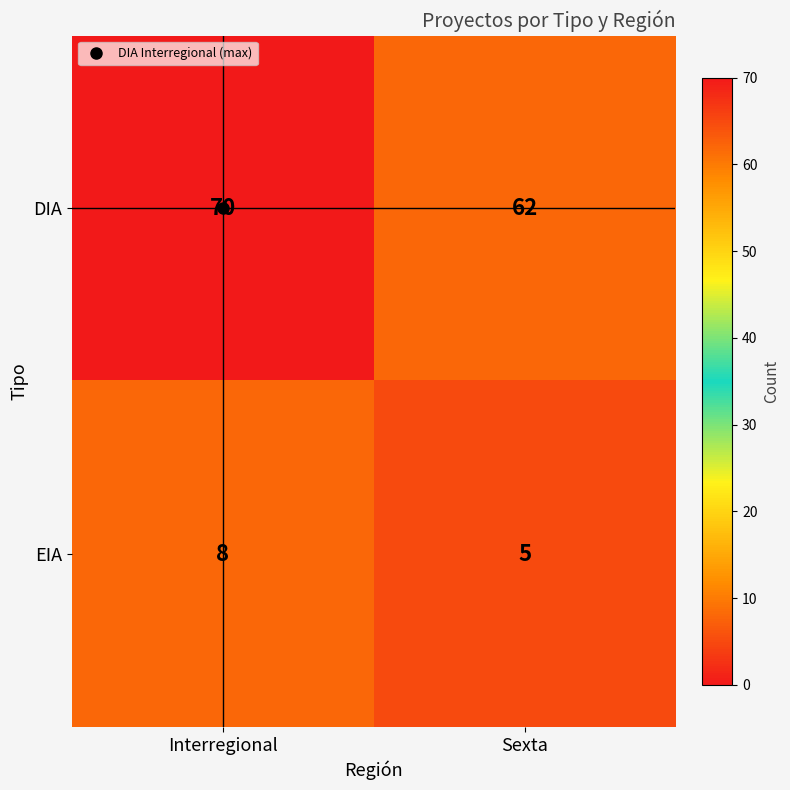

What is the difference between the highest and lowest values at Interregional?

62